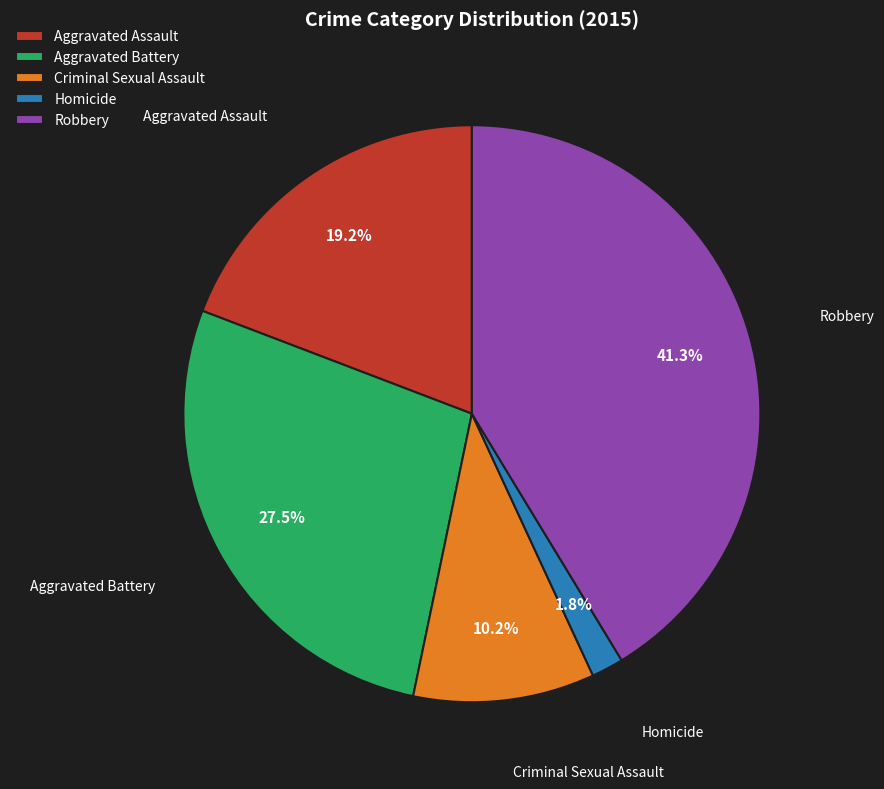

Is there any slice that represents more than half of the pie?

No